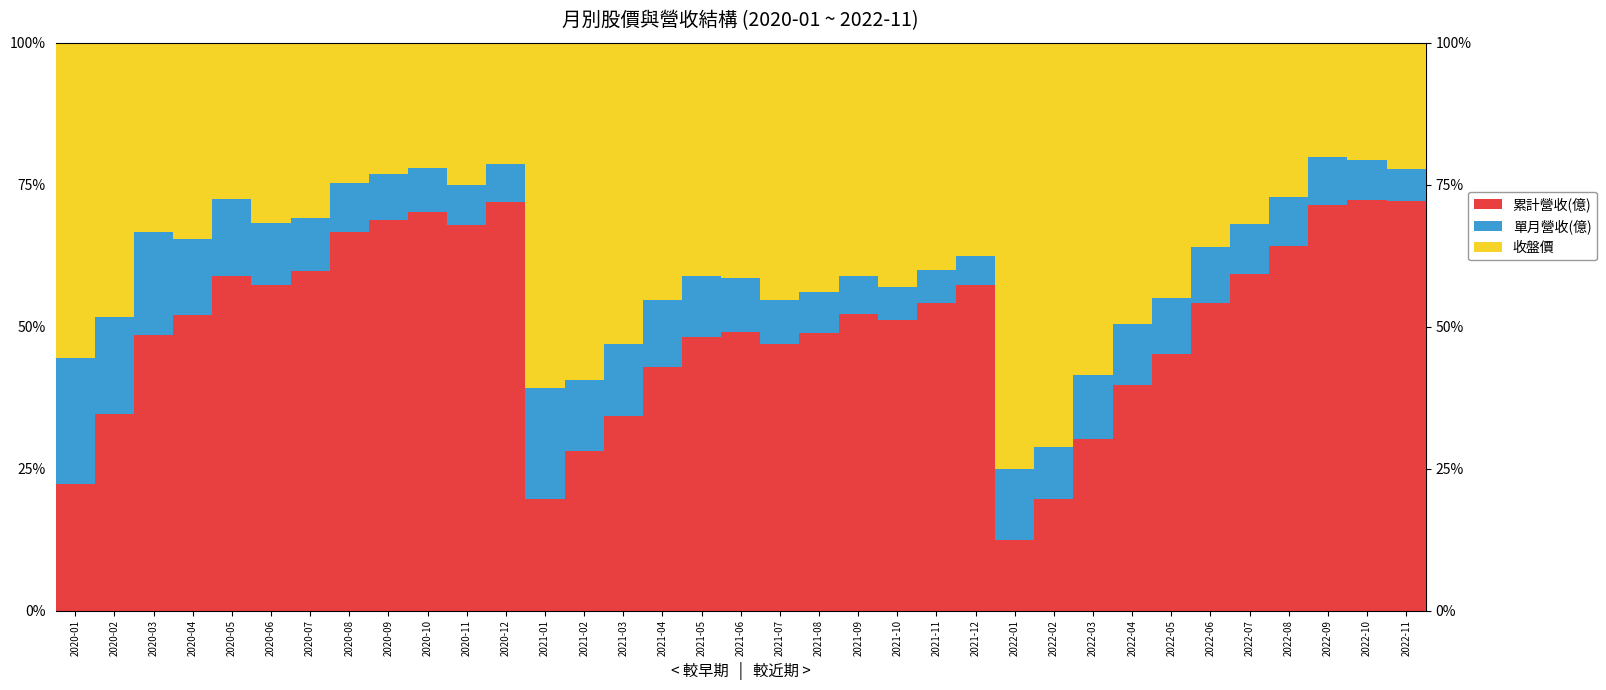

Are the bars horizontal?

No